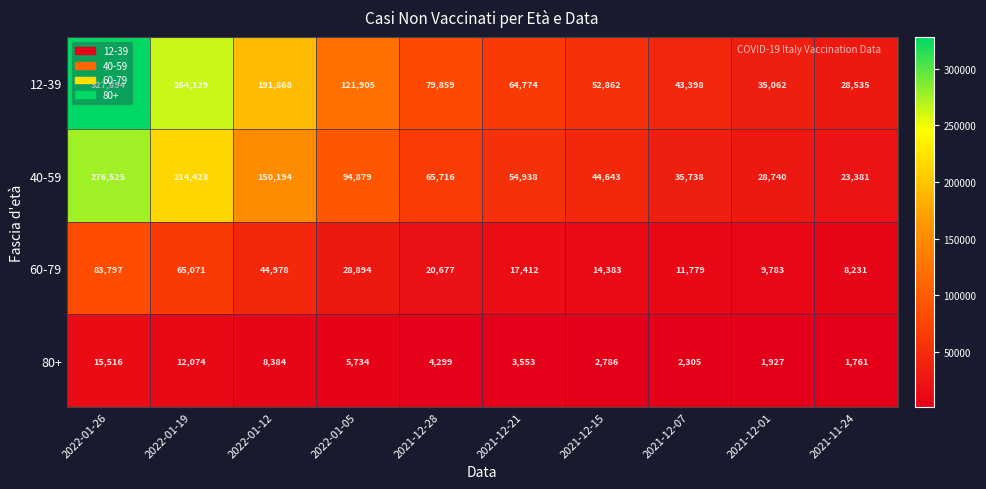

What is the sum of all 80+ values?

58339